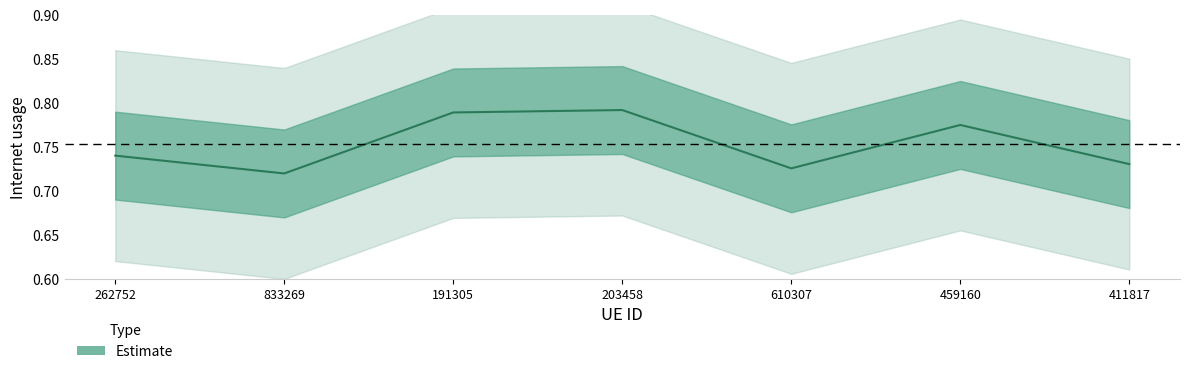

How many lines are shown in the chart?

1